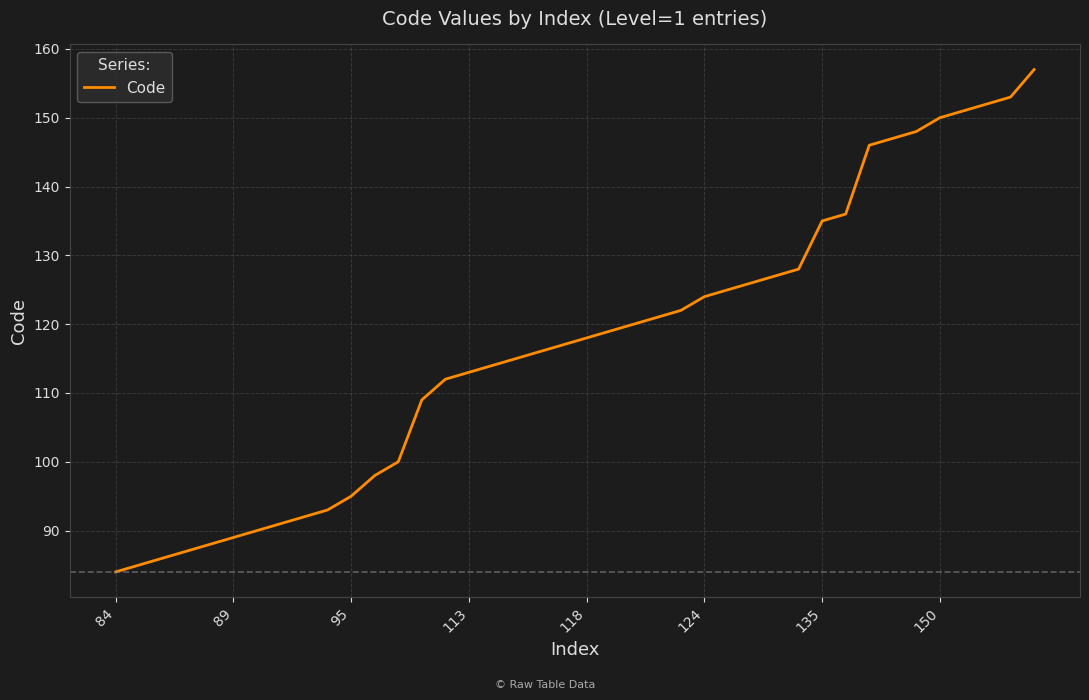

What is the difference between the maximum and minimum values?

73